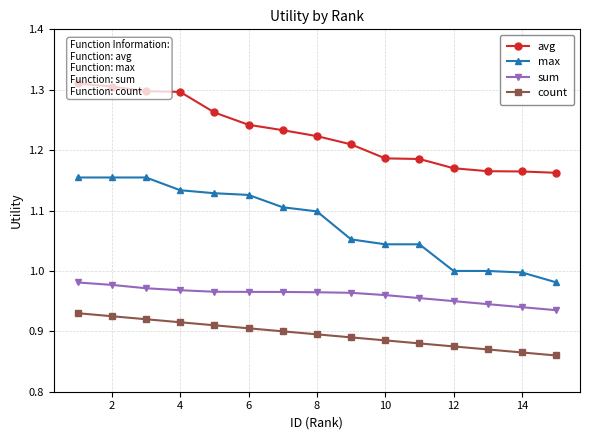

True or false: sum and count intersect in this chart.

False